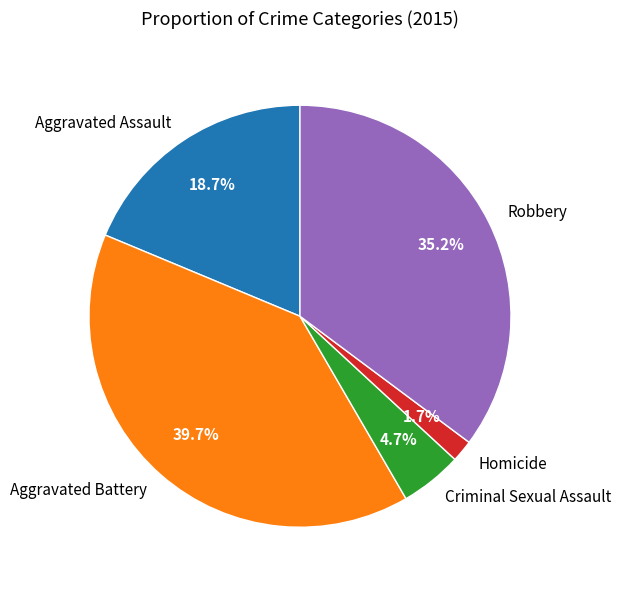

What percentage is the Criminal Sexual Assault slice, to the nearest percent?

5%